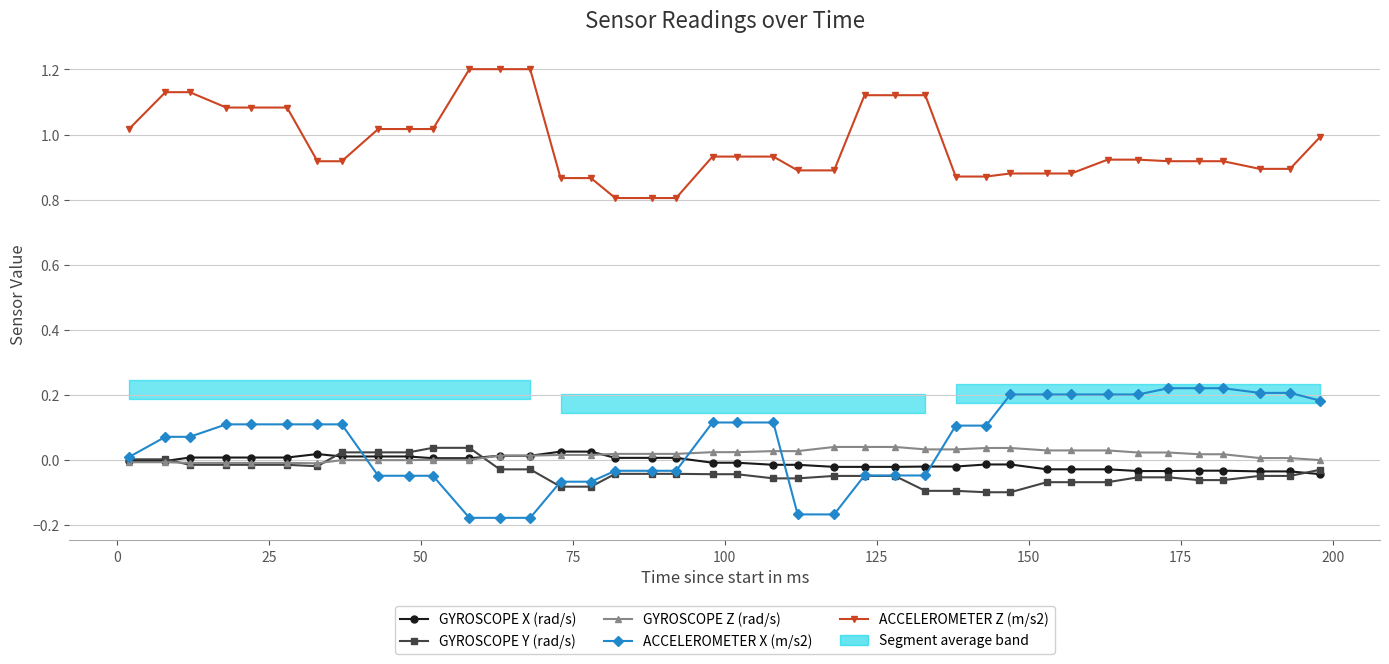

Which series has the largest total across all categories?

ACCELEROMETER Z (m/s2)